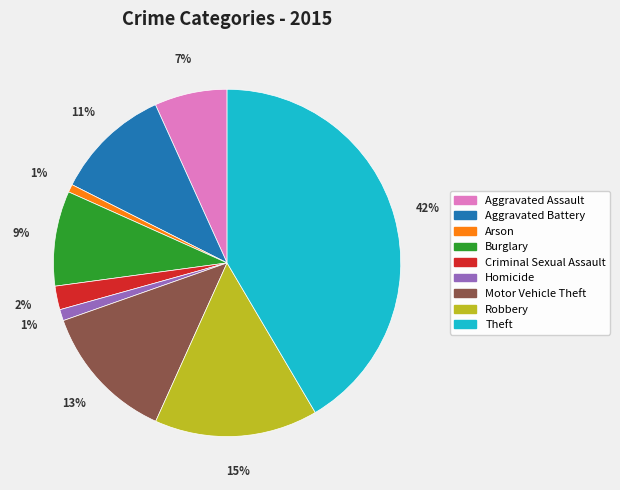

Does Burglary represent more than half of the total?

No